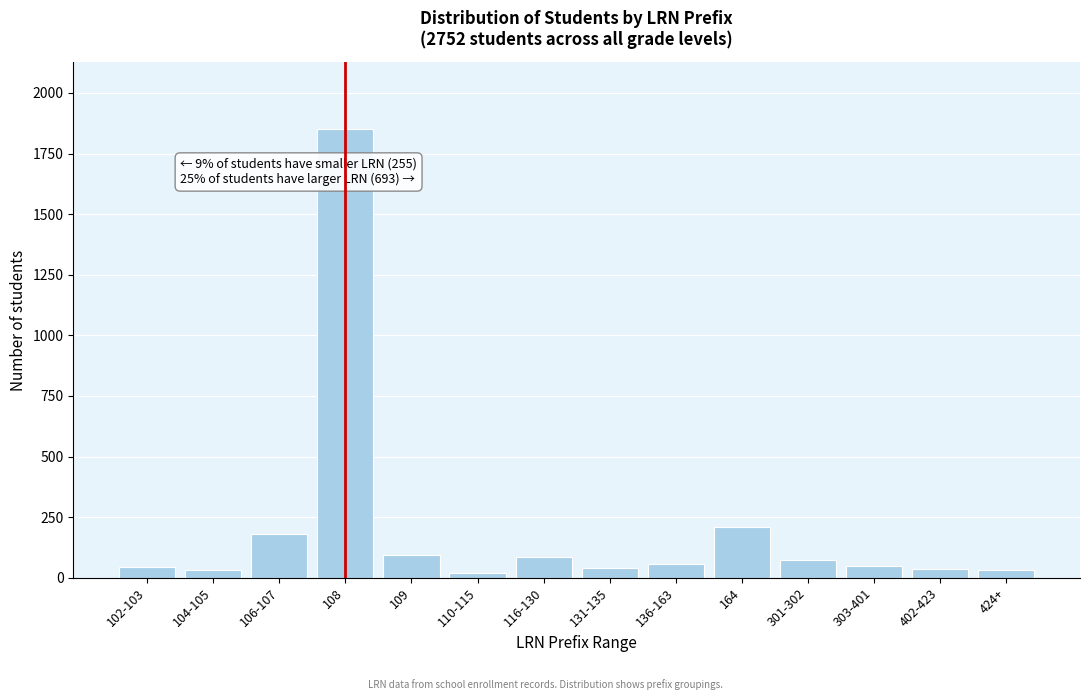

The value at 303-401 is 48. True or false?

True